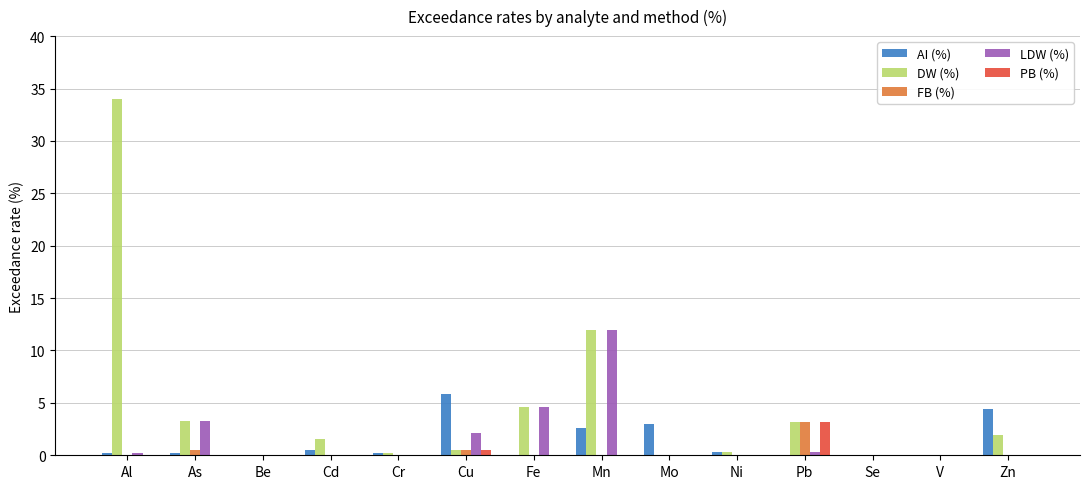

What is the highest value of the AI (%) series?

5.8